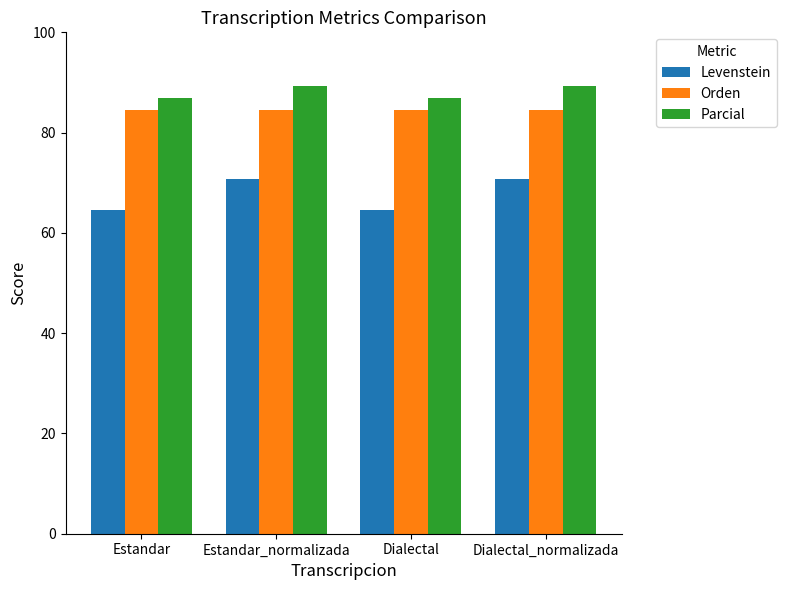

At how many categories does at least one series exceed 84?

4